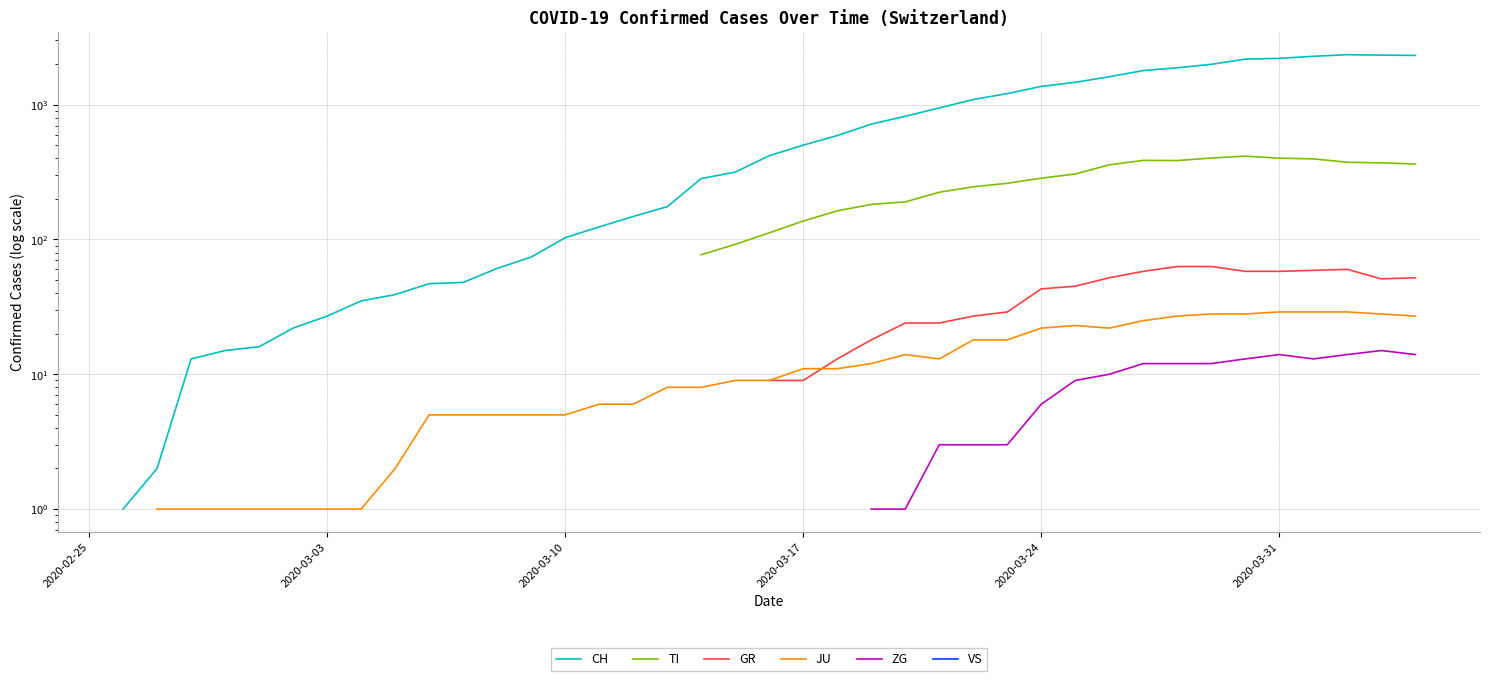

How many data points in JU are less than 9?

17